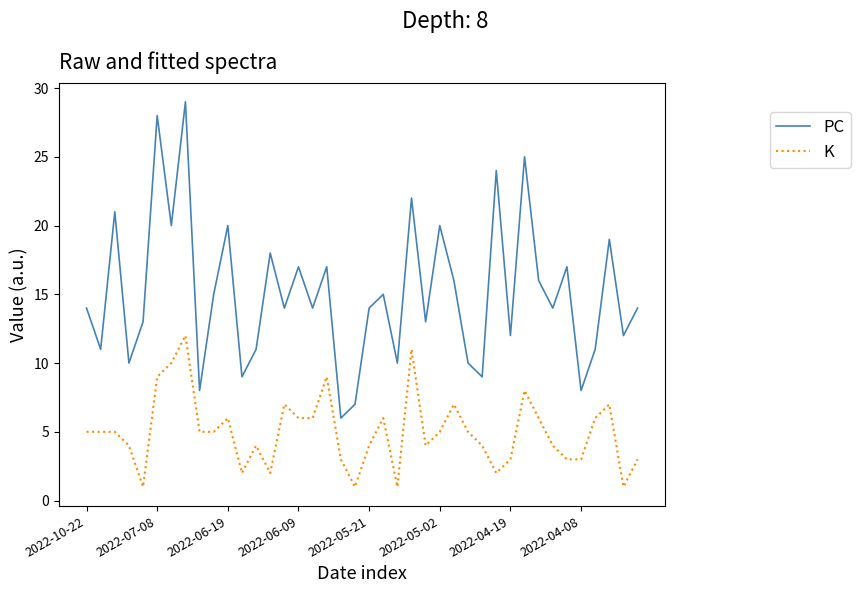

Which series has the widest spread of values?

PC